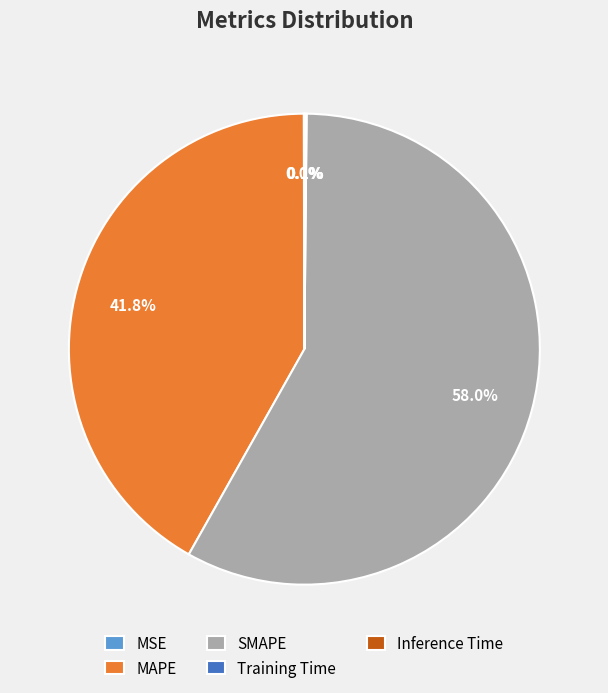

To the nearest percent, what is the difference between the largest and smallest slice percentages?

58%